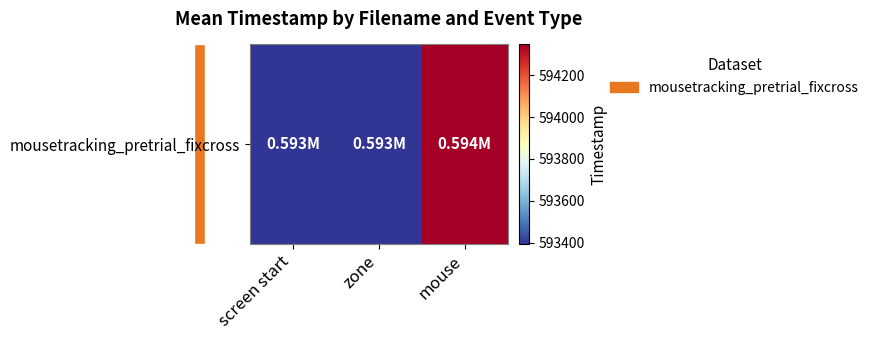

Reading left to right, what are all the values shown in this chart?

screen start=593396.0	zone=593396.0	mouse=594346.8